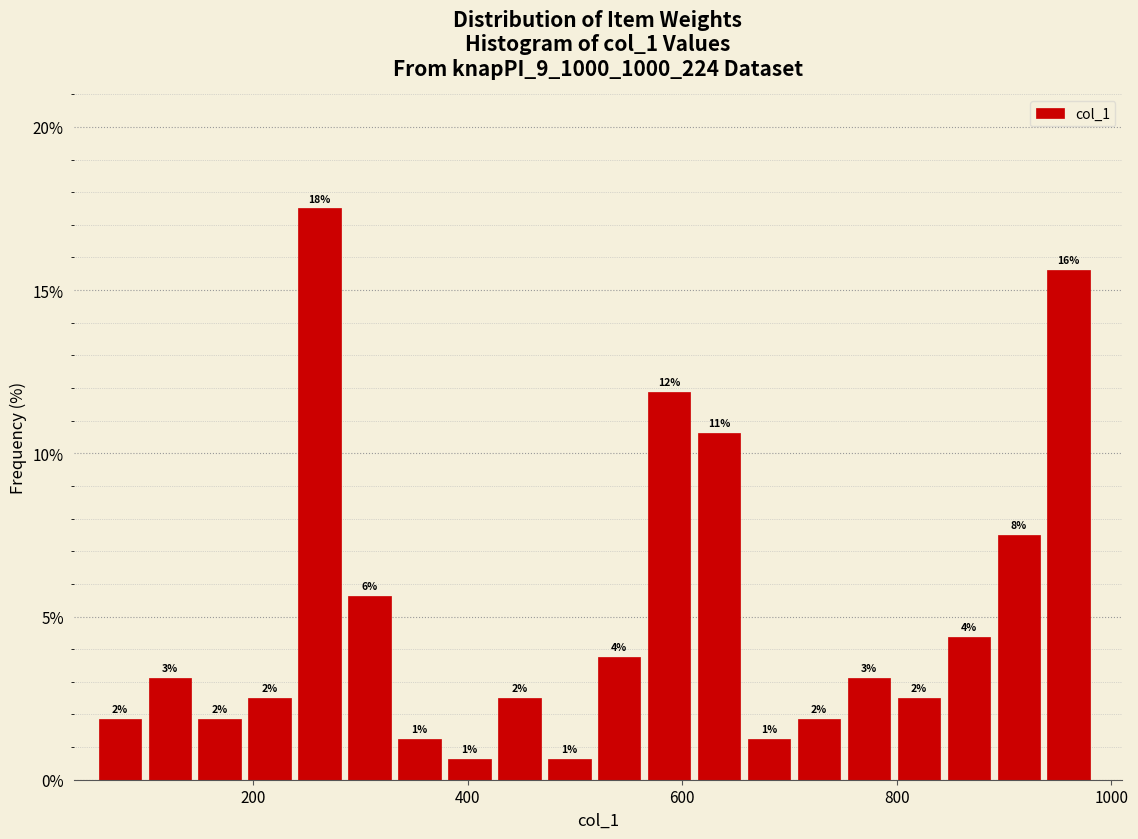

Around what value on the x-axis is the tallest bar? Give the approximate position of its centre, as read against the axis.

260